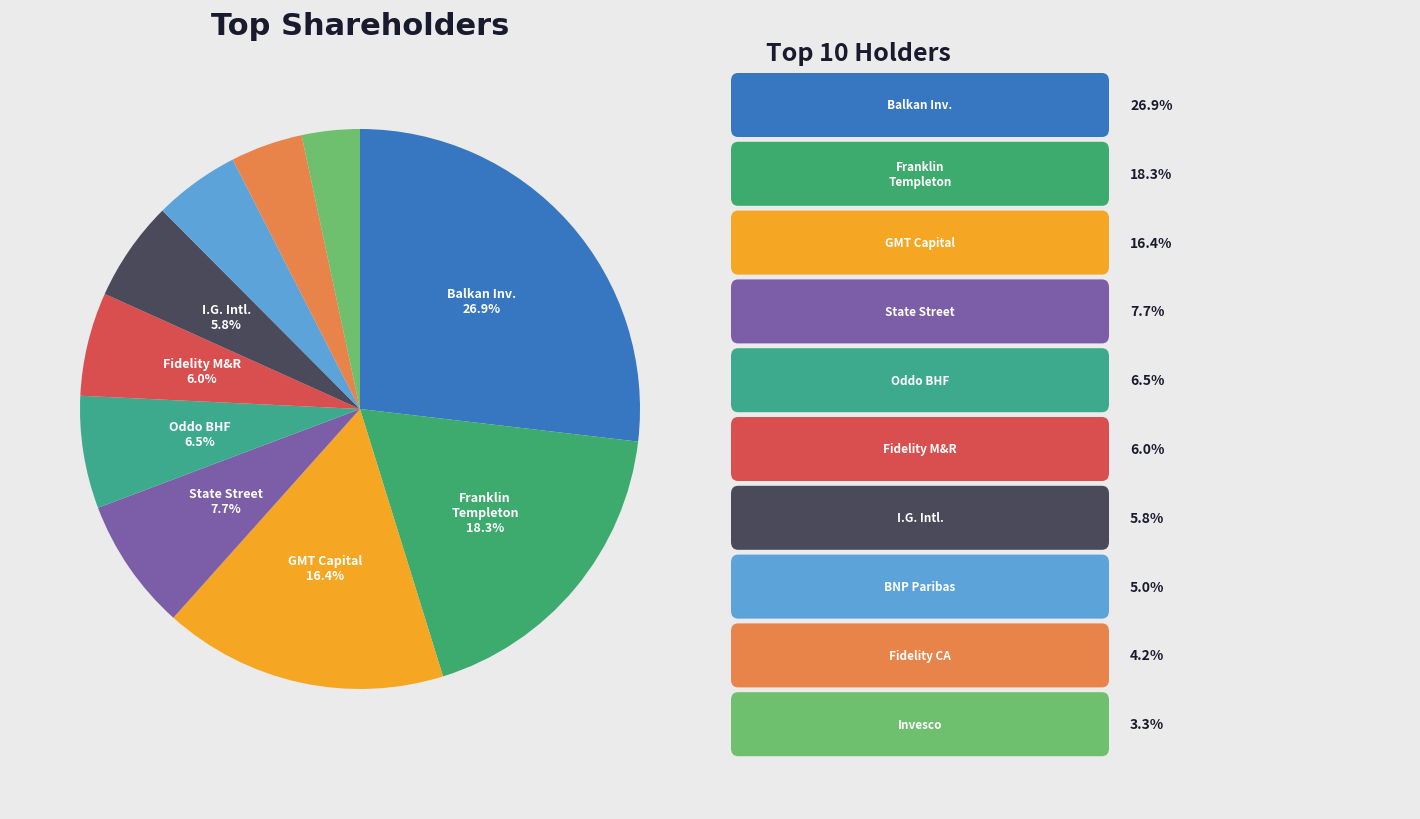

Rank the categories by value from highest to lowest.

Balkan Investment Co., Franklin Templeton Institutional LLC, GMT Capital Corp., State Street Global Advisors Ireland Ltd., Oddo BHF Asset Management SAS, Fidelity Management & Research Co., I.G. International Management Ltd., BNP Paribas Asset Management Belgium SA, Fidelity (Canada) Asset Management ULC, Invesco Advisers, Inc.